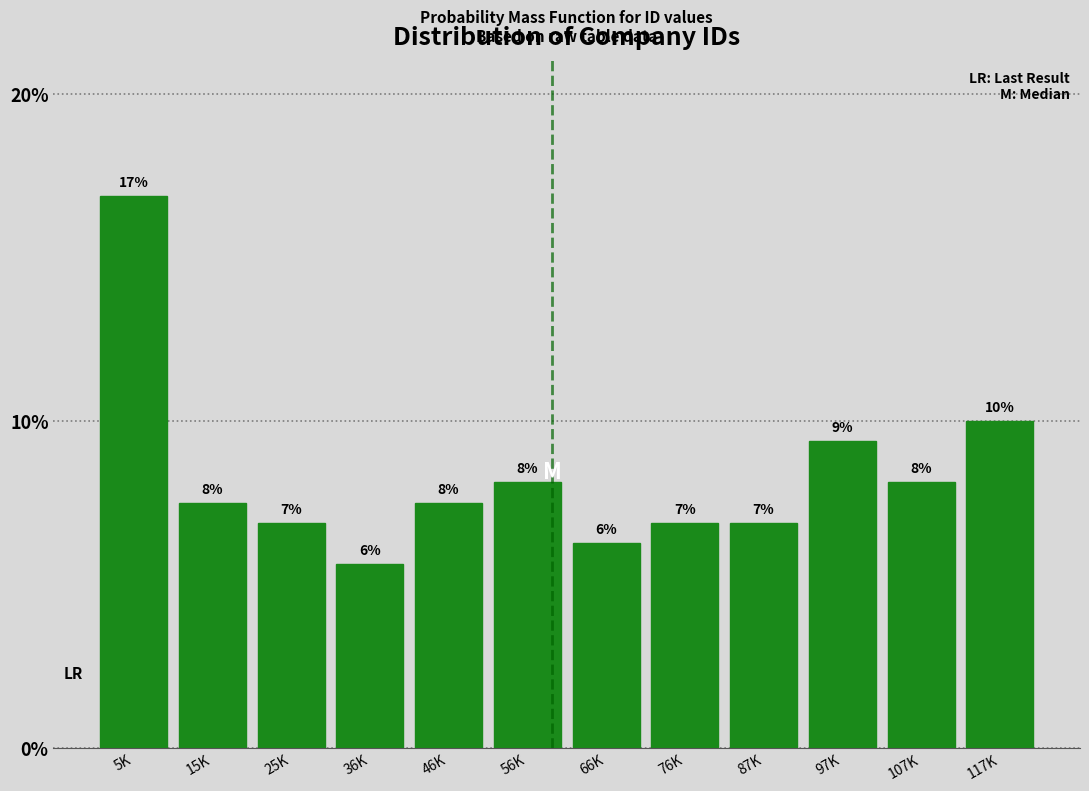

Does the chart contain any negative values?

No